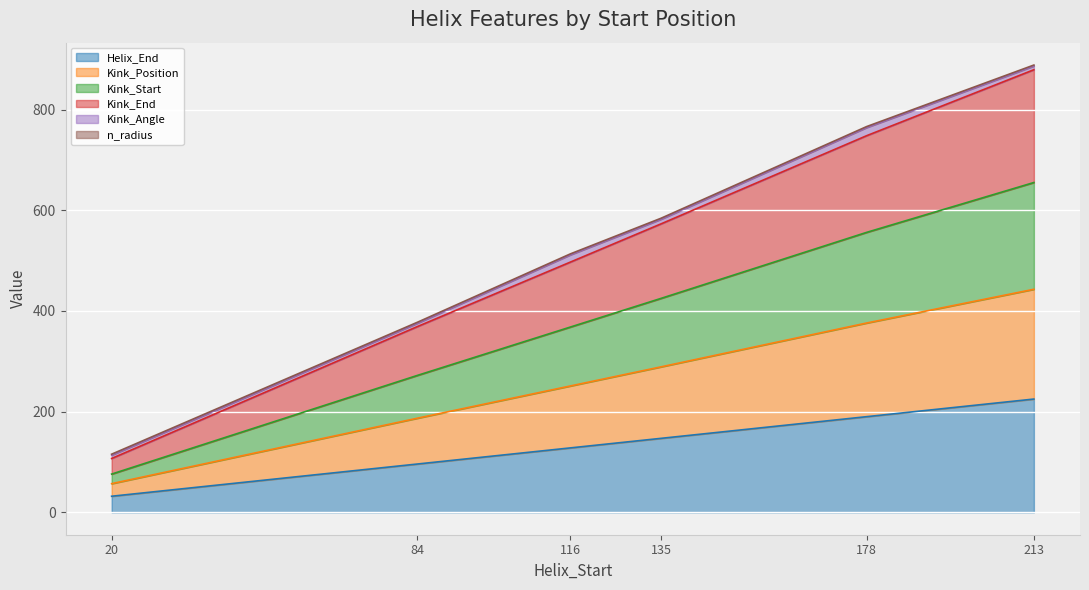

Which has a higher value, 116 or 20?

116